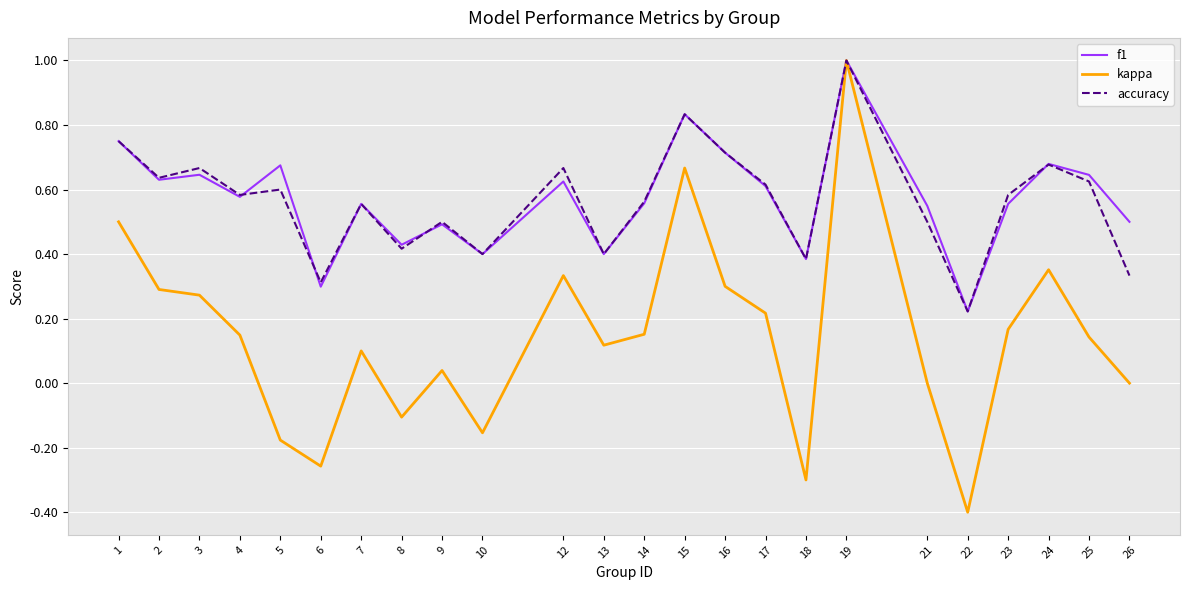

Does the chart display data point markers on the line(s)?

No